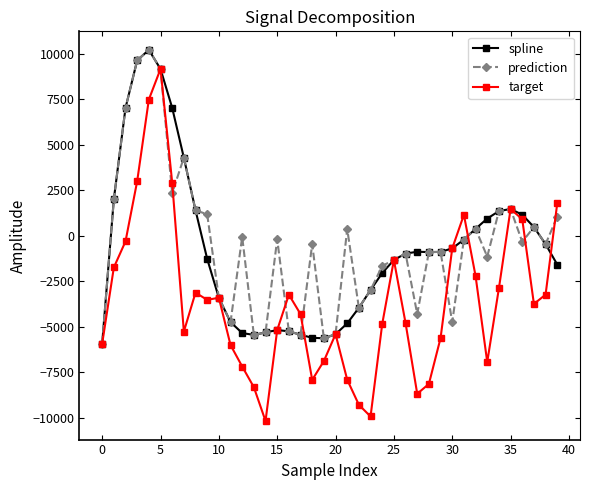

True or false: target has more than 0 interior local peaks.

True